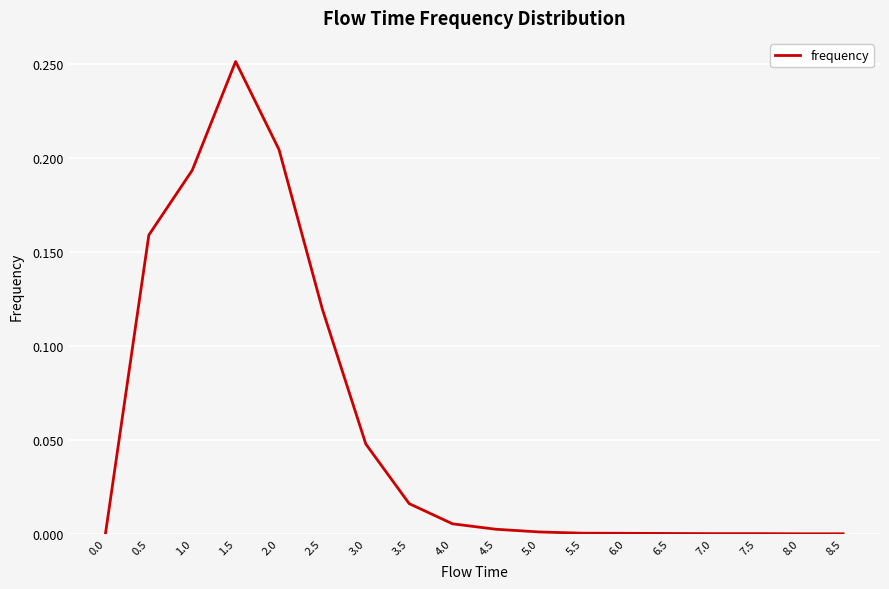

True or false: the data shows 0.1 at 8.5.

False